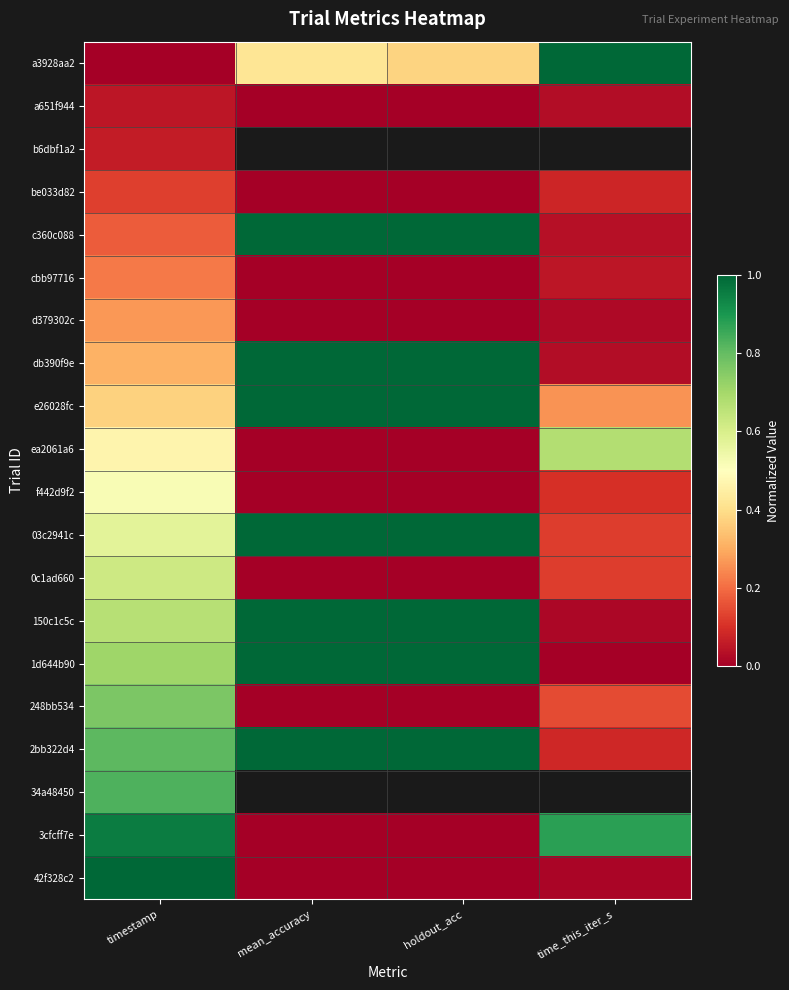

List the labels in order of a651f944 value, smallest first.

mean_accuracy, holdout_acc, time_this_iter_s, timestamp